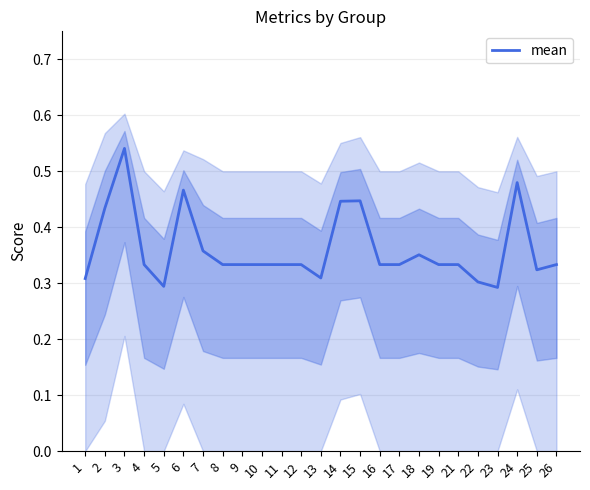

What is the greatest value displayed?

0.5